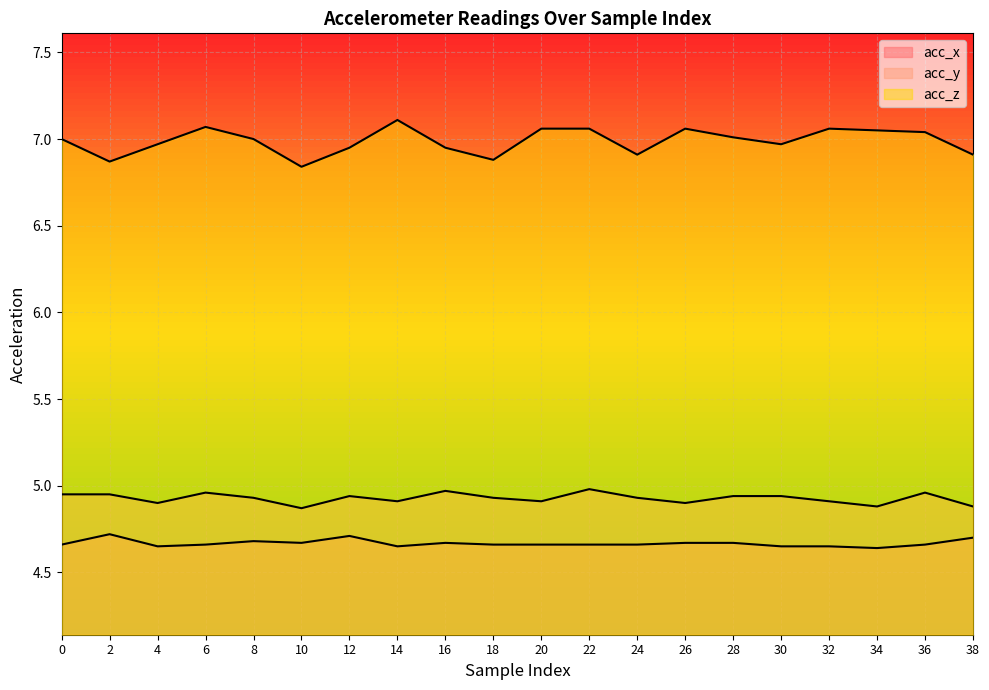

At which label is acc_z closest to 6?

10